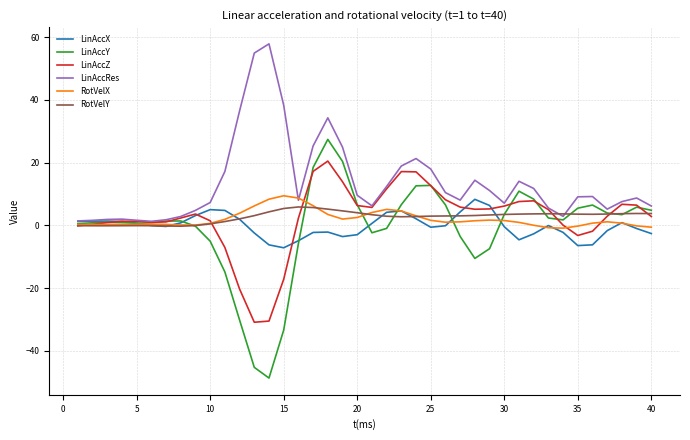

What is the lowest value of the LinAccY series?

-48.7